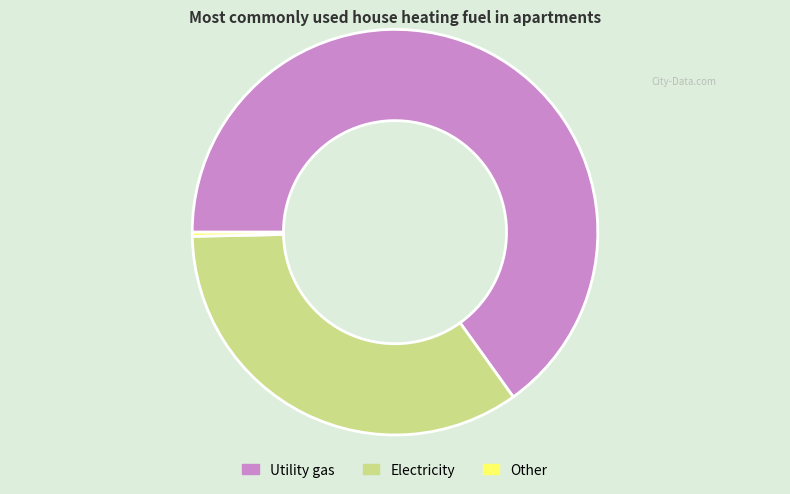

True or false: Electricity accounts for 35% of the total.

True